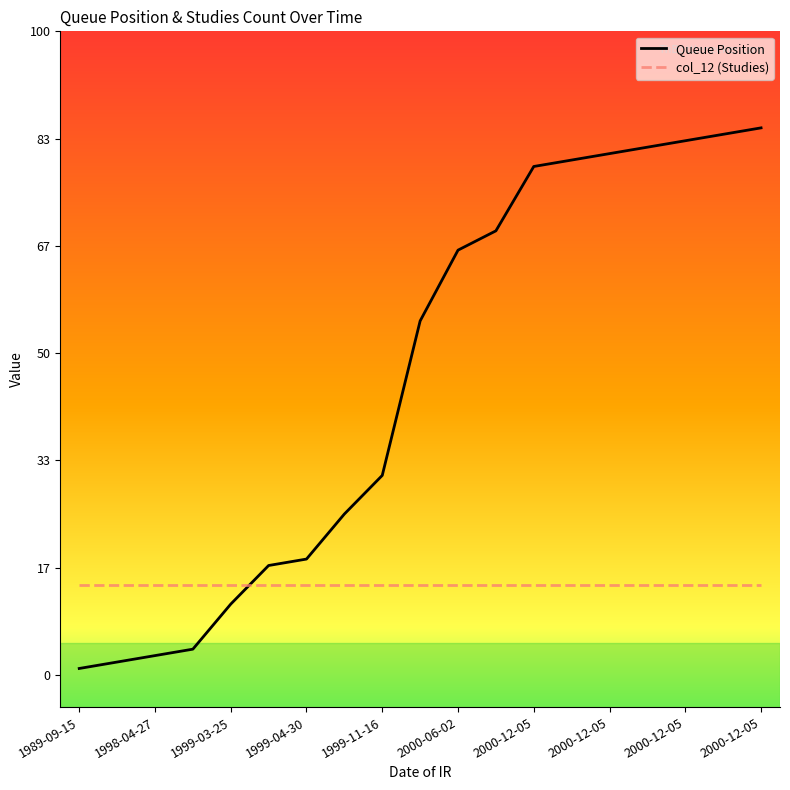

Which series has the largest total across all categories?

Queue Position